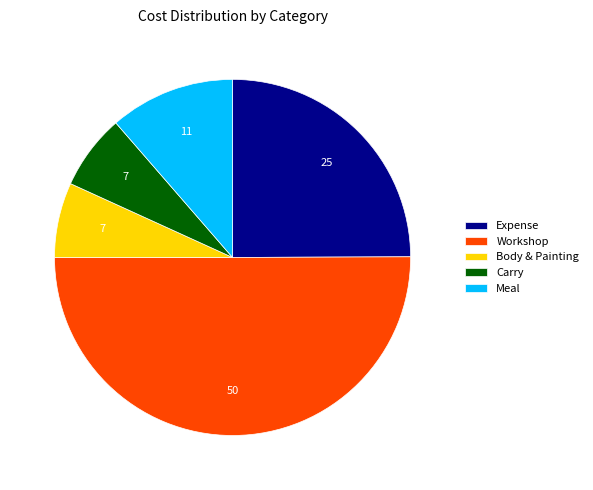

The Workshop slice represents 39% of the pie. True or false?

False